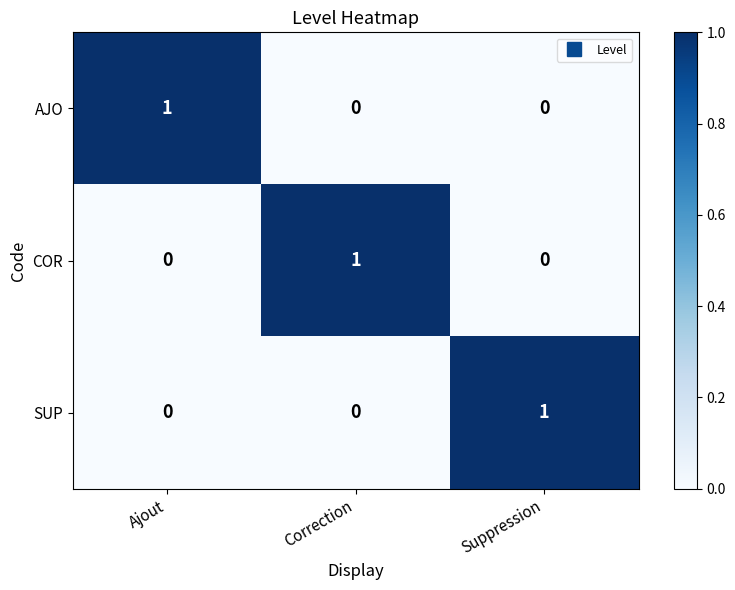

True or false: AJO has a value of 1 at Ajout.

True